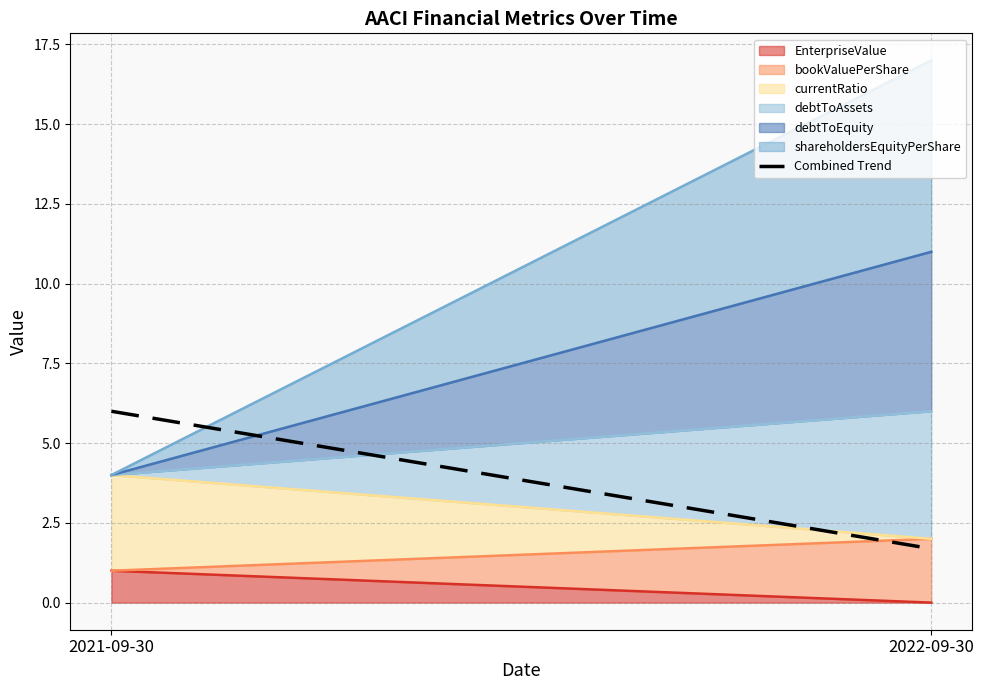

Rank the categories by value from highest to lowest.

2021-09-30, 2022-09-30